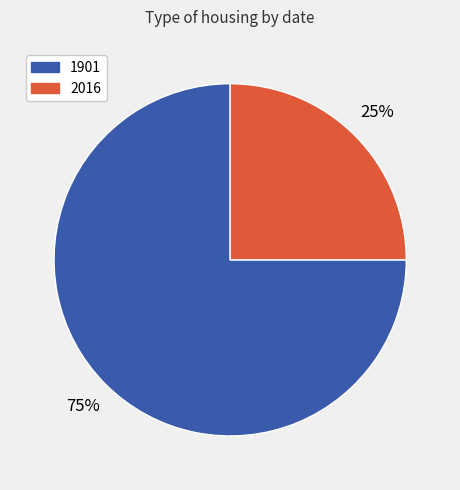

Rank the categories by value from lowest to highest.

2016, 1901